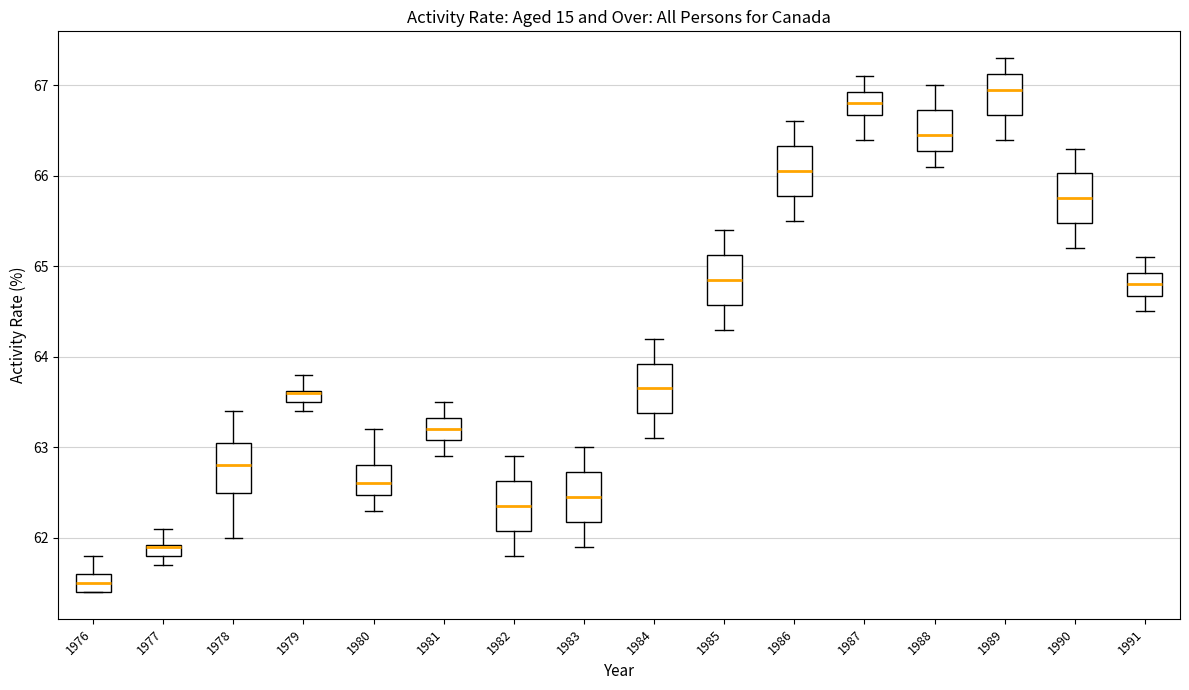

Where does the median line of the box at x = 1982 sit on the y-axis? The values are not printed on the chart, so give them approximately, as read against the axis.

62.4